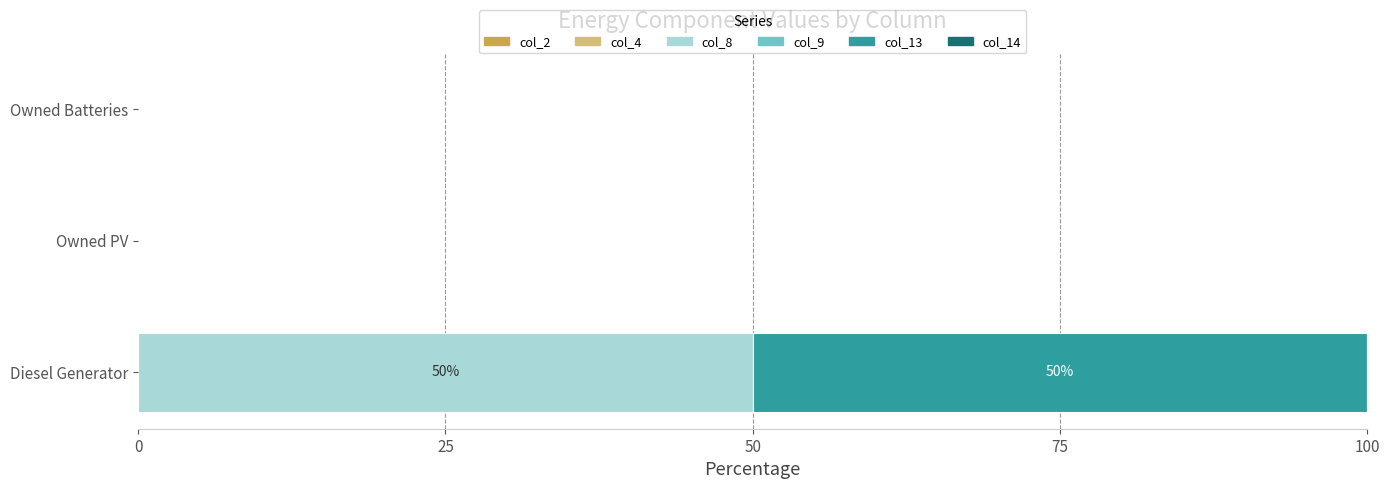

What is the sum of all col_8 values?

50